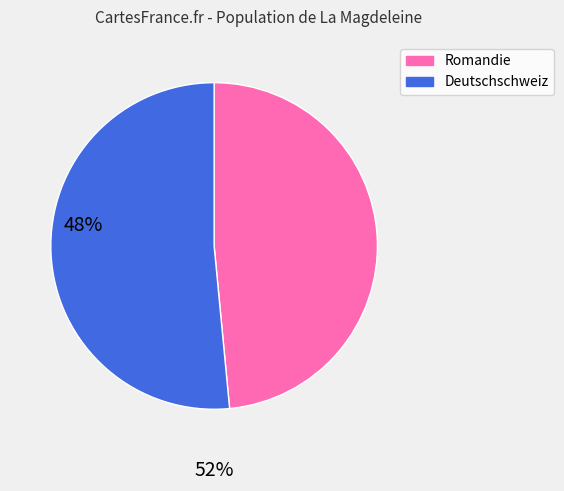

Is there any slice that represents more than half of the pie?

Yes